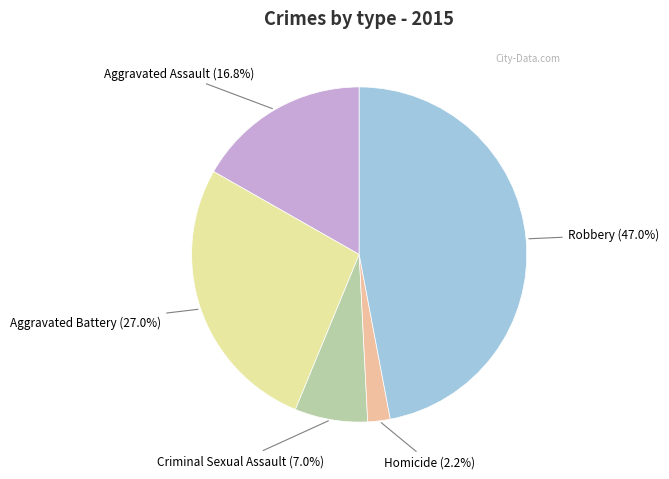

Which has a higher value, Aggravated Assault or Robbery?

Robbery